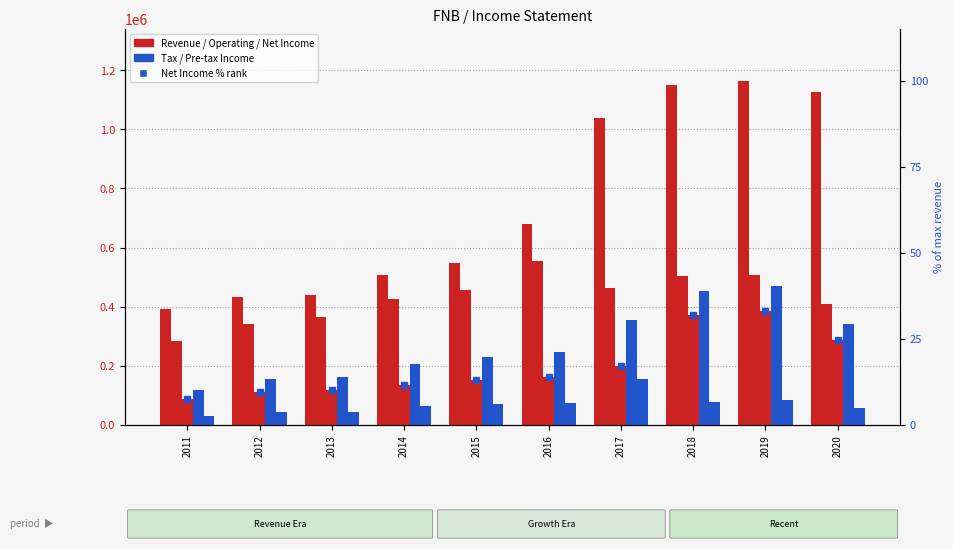

Which series has the largest total across all categories?

Total Revenue